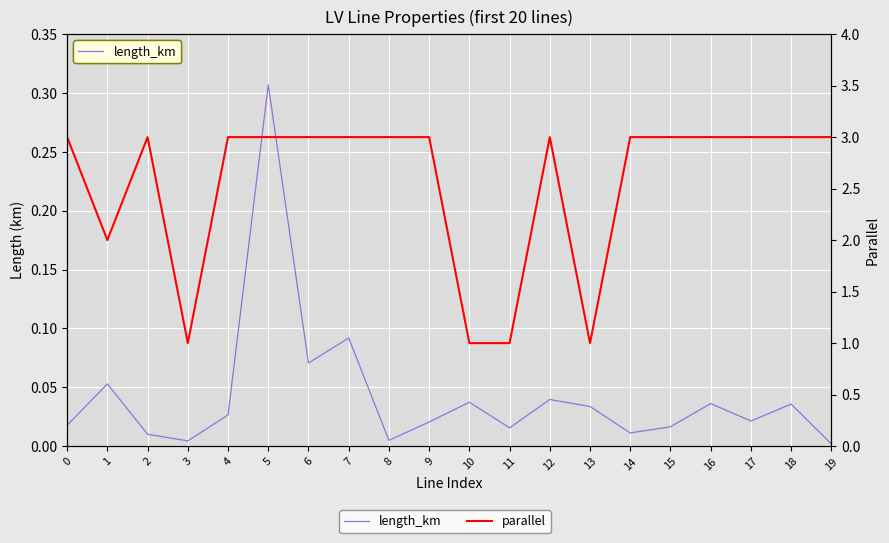

What is the difference between the maximum and minimum values in the length_km series?

0.3